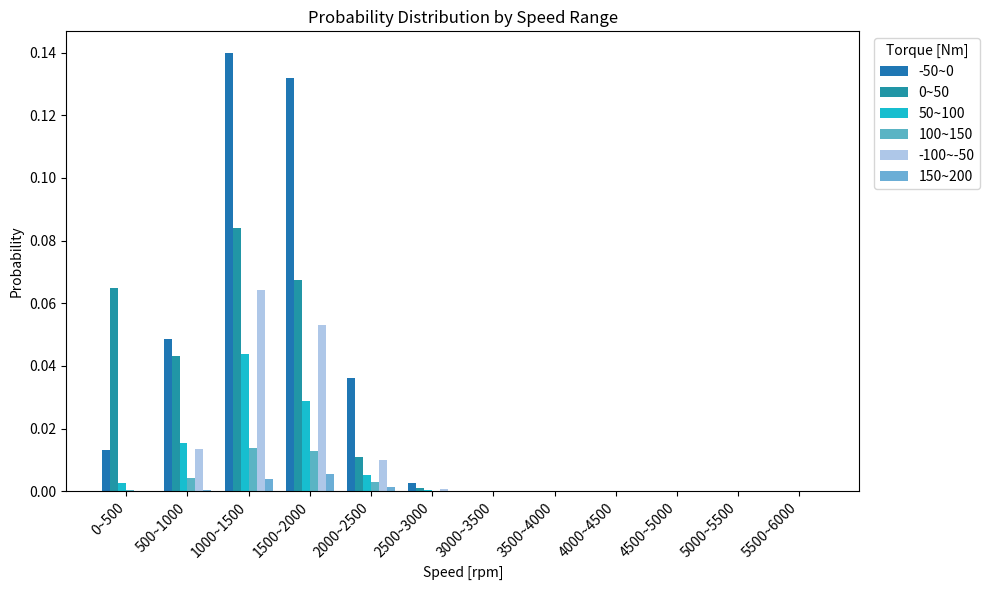

At which category does the chart reach its peak across all series?

1000~1500